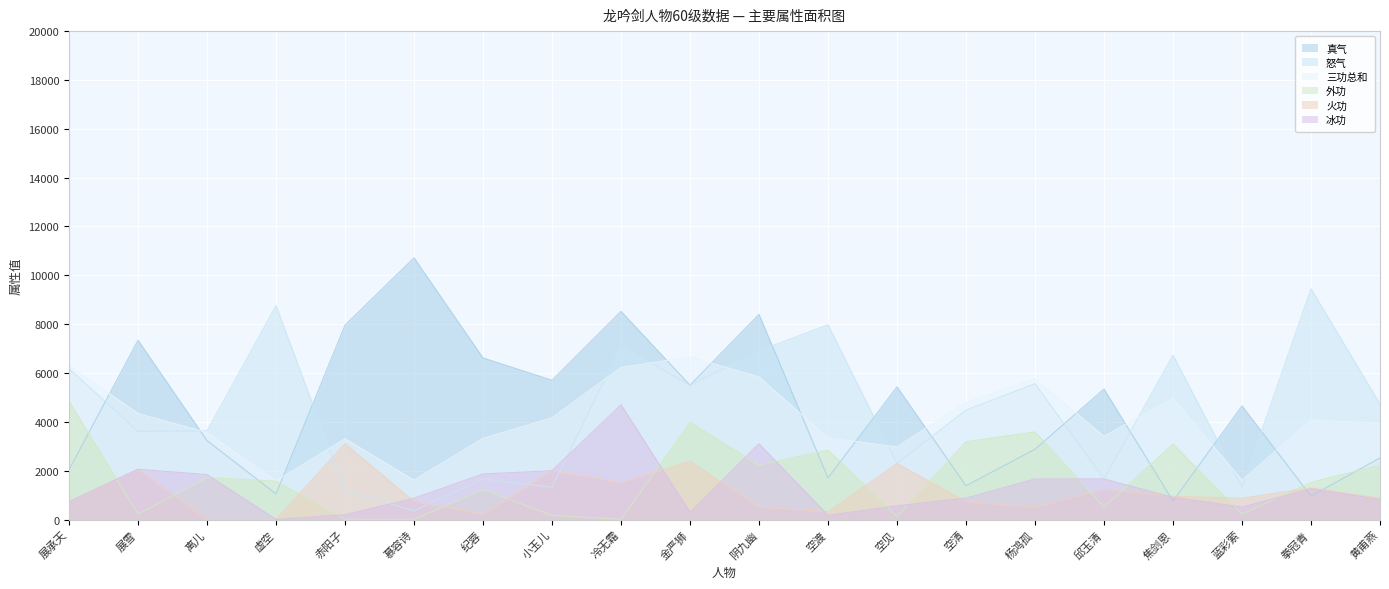

True or false: 真气 and 怒气 cross at least once.

True